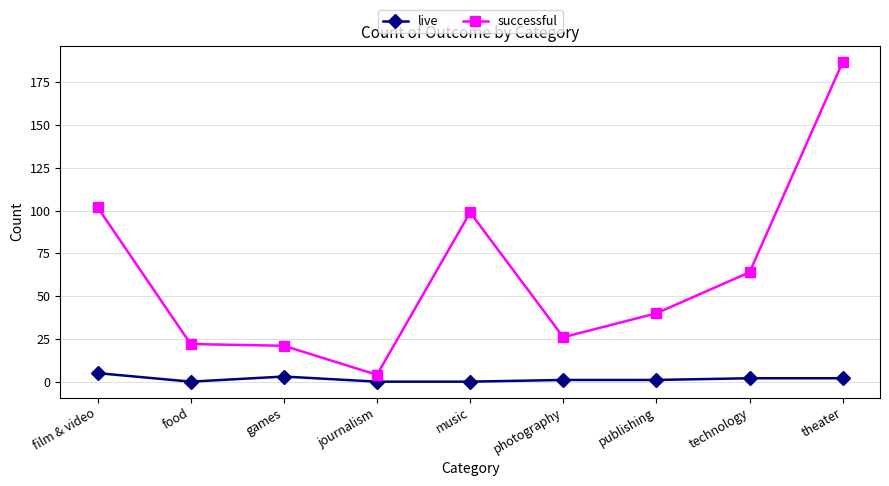

What position from the left is publishing?

7